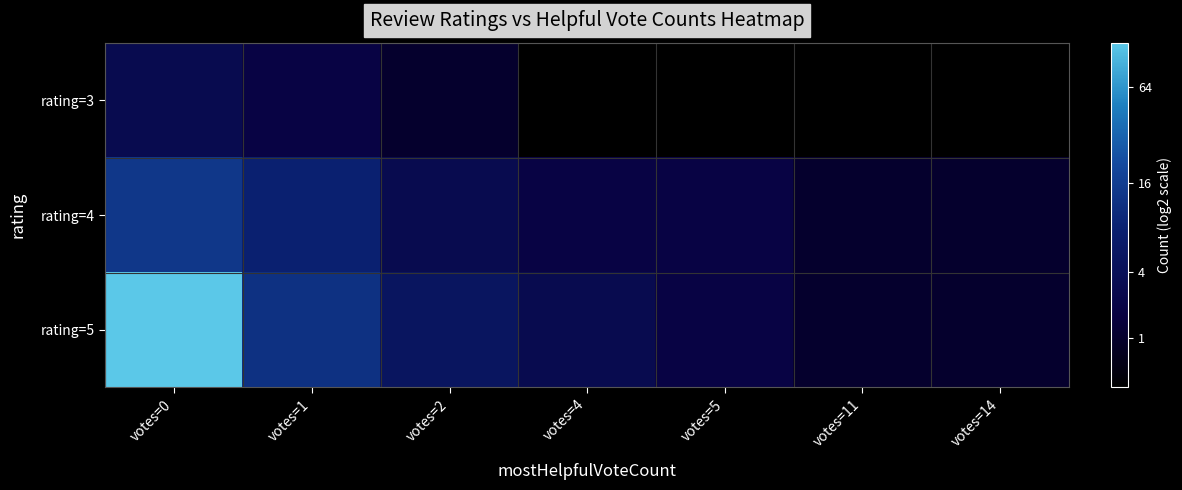

Count the number of data series in this chart.

3